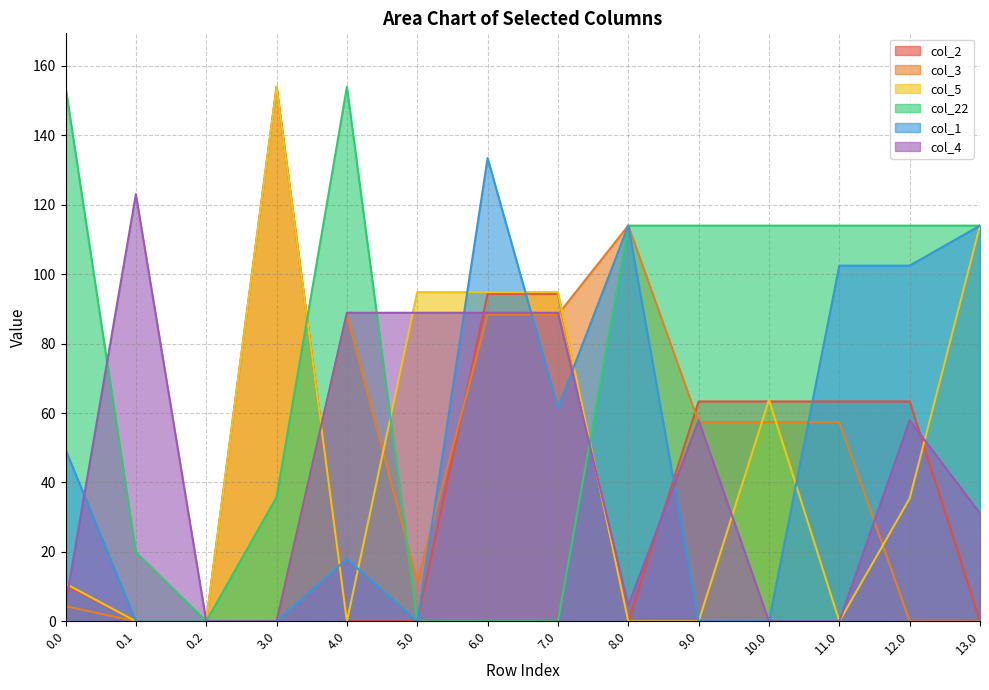

Read the col_2 value at 6.0.

94.3